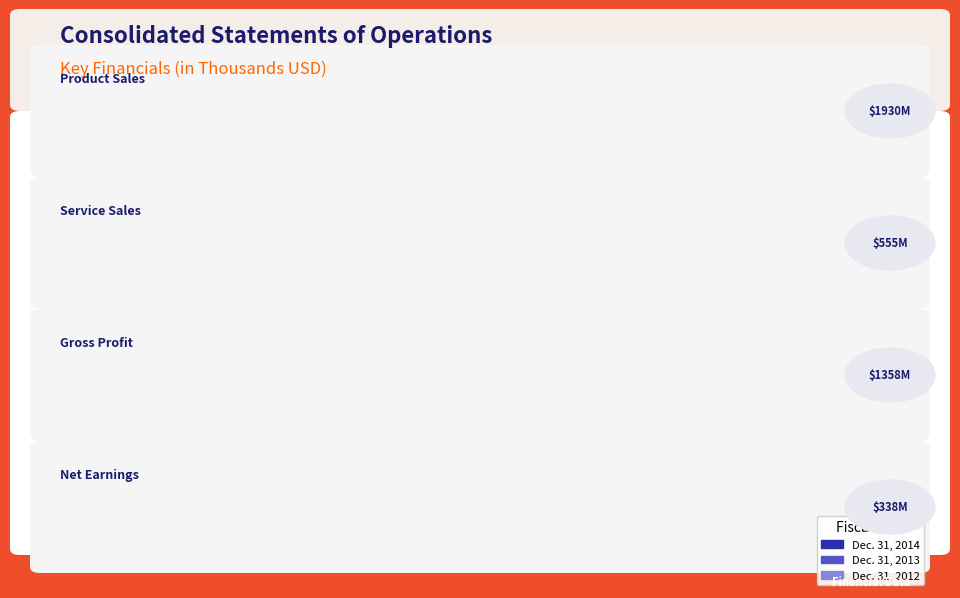

Rank the categories by Dec. 31, 2013 value from highest to lowest.

Product Sales, Gross Profit, Service Sales, Net Earnings